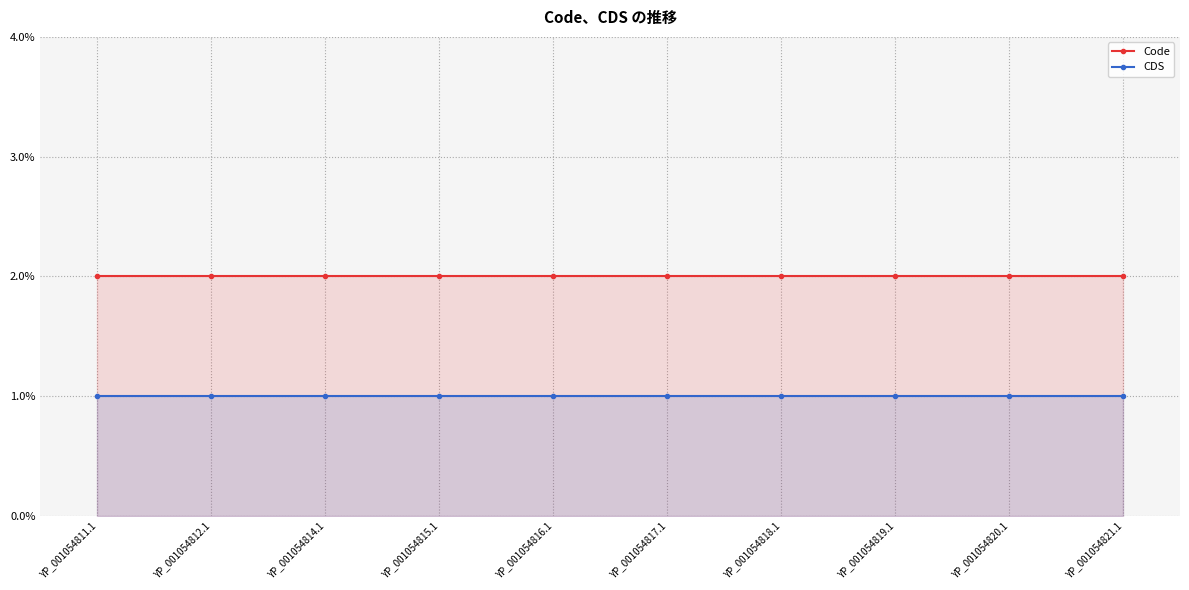

What is the label of the 2nd point from the right?

YP_001054820.1